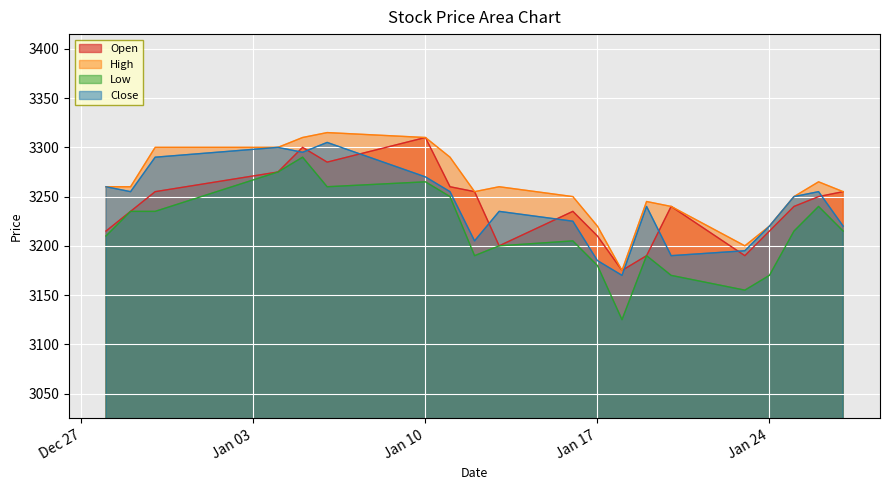

Is it true that Low equals 1513 at 5?

False